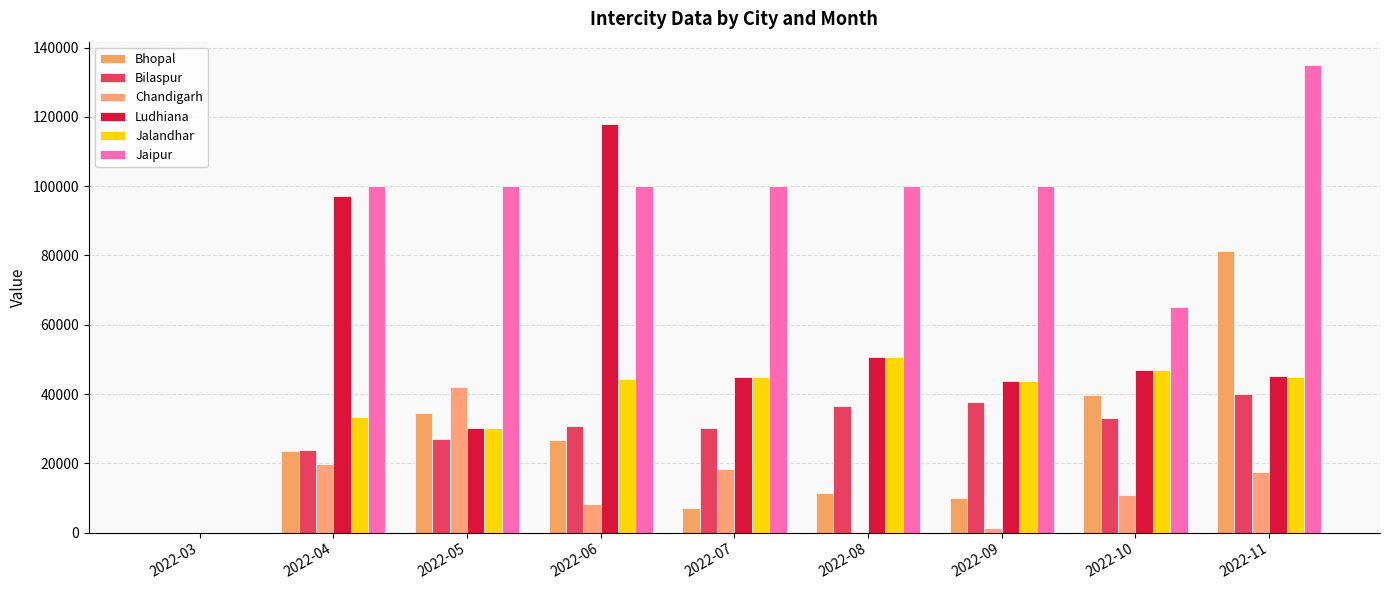

How many positive values does the Jaipur series have?

8